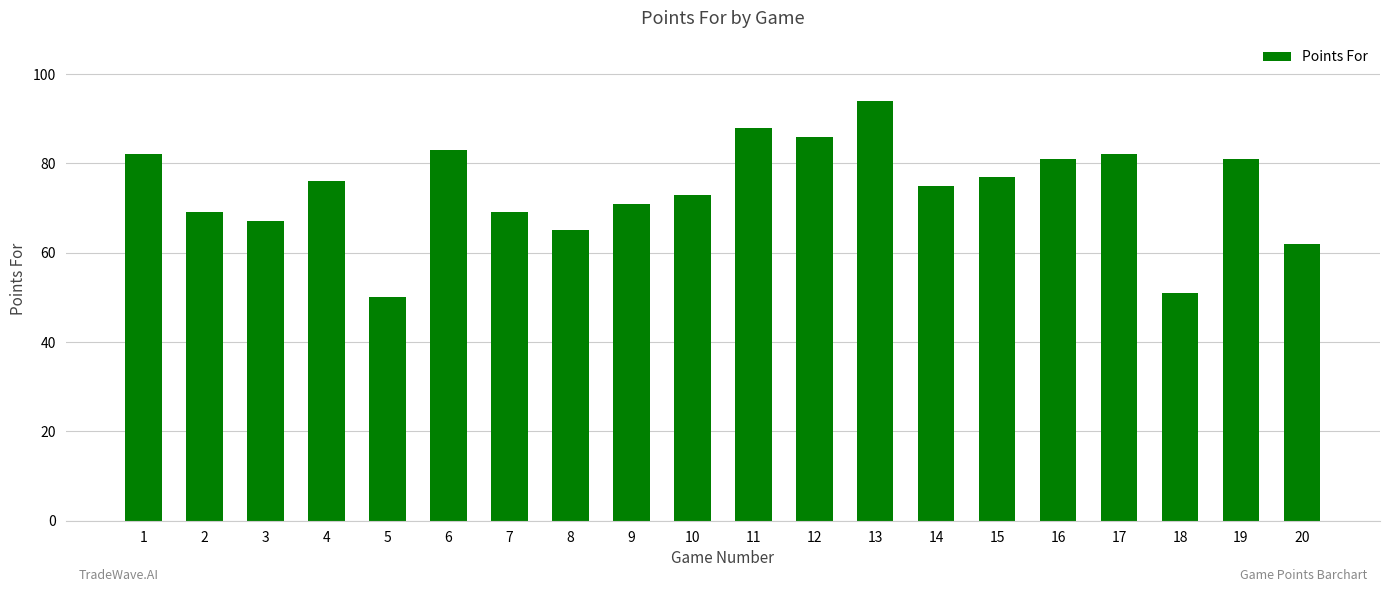

What is the value of the 12th bar from the left?

86